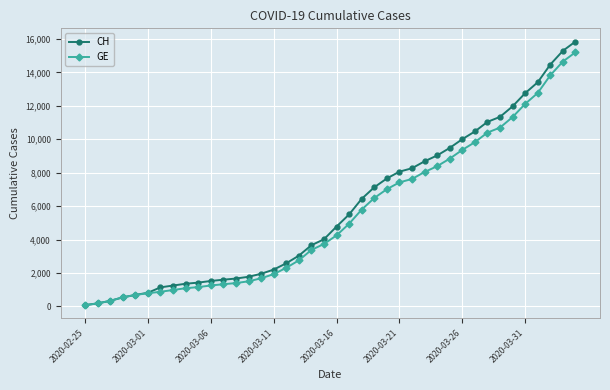

List the series in order of their overall mean, highest first.

CH, GE